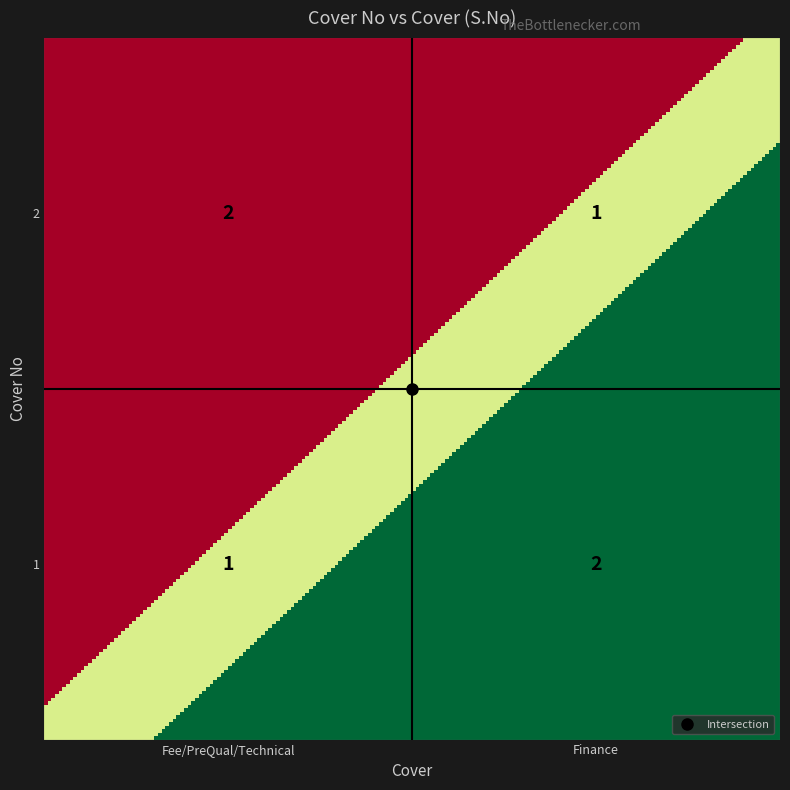

List the labels in order of Fee/PreQual/Technical value, largest first.

Finance, Fee/PreQual/Technical